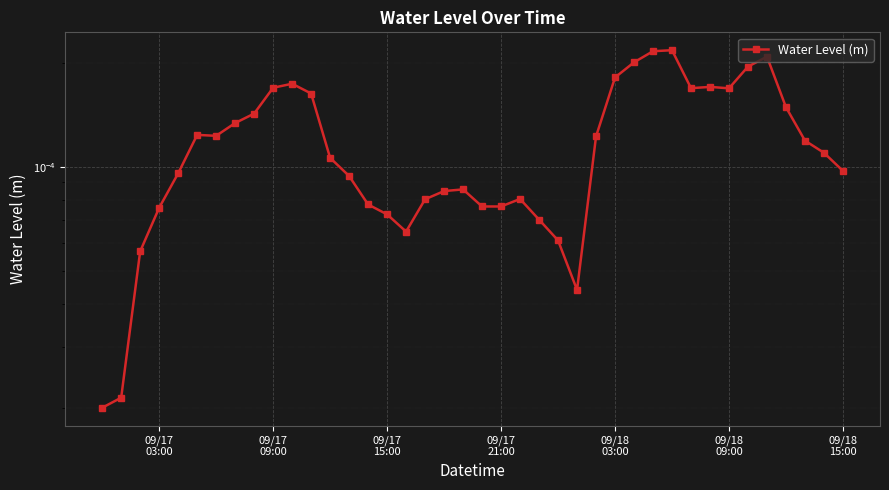

How many interior local valleys (lower than both neighbors) does the data have?

6